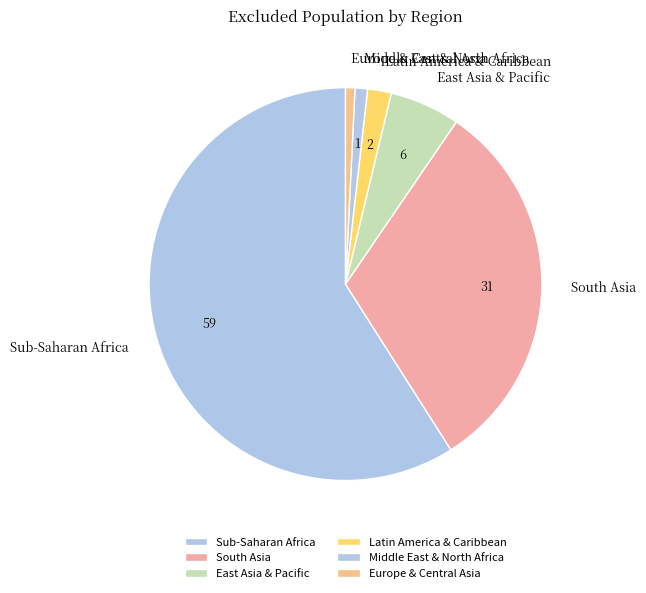

Which has a higher value, Sub-Saharan Africa or Latin America & Caribbean?

Sub-Saharan Africa